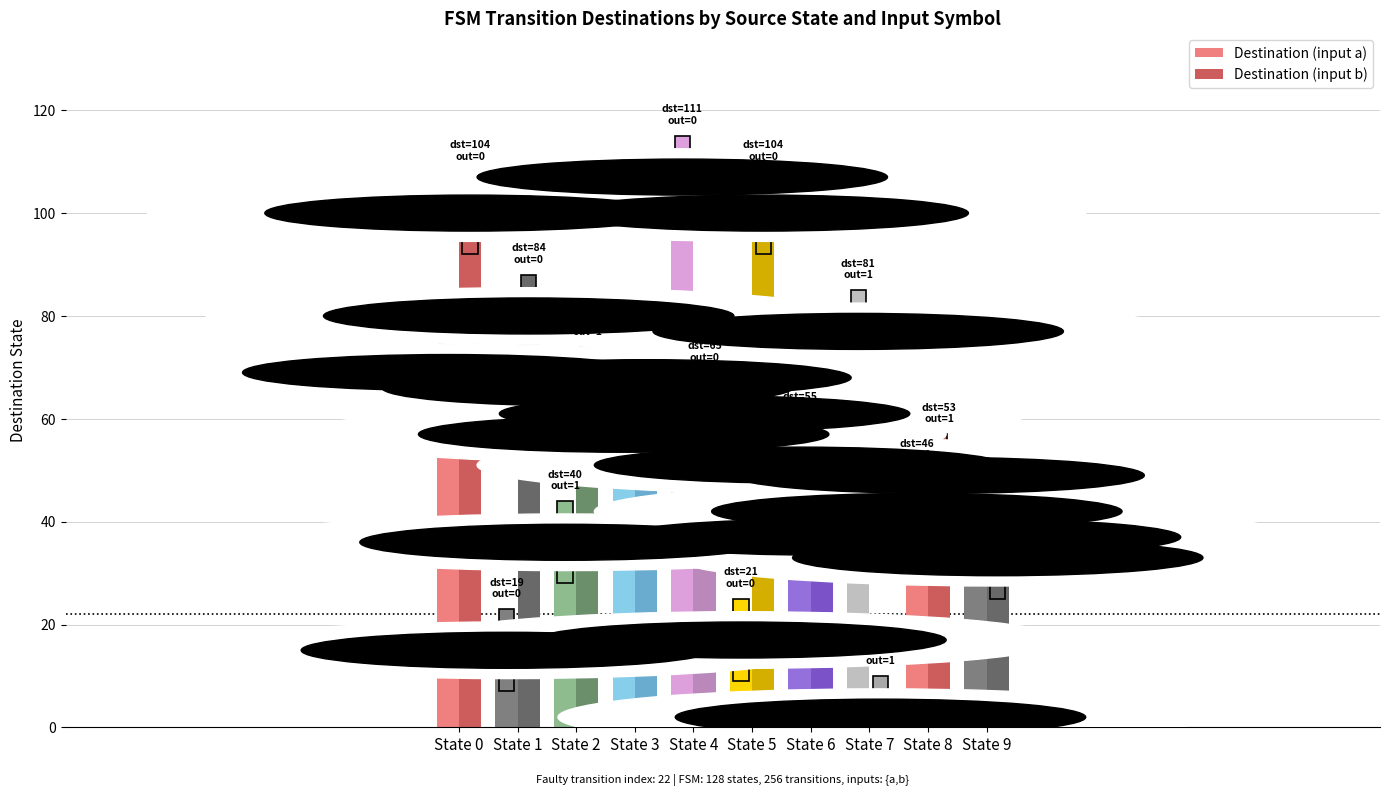

Rank the series by their average value, from highest to lowest.

Destination (input b), Destination (input a)